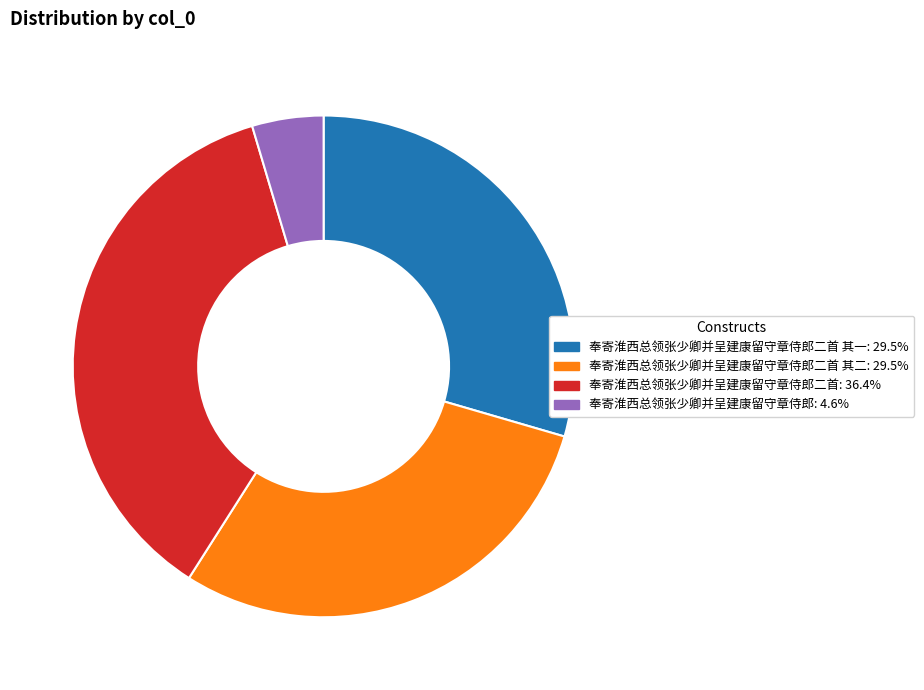

How many segments does this pie chart have?

4